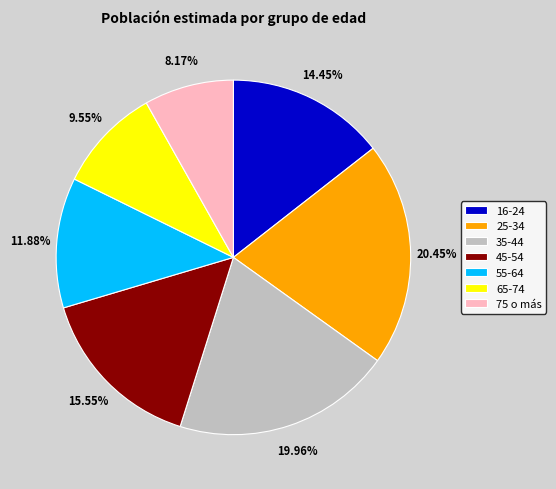

The 35-44 slice represents 20% of the pie. True or false?

True